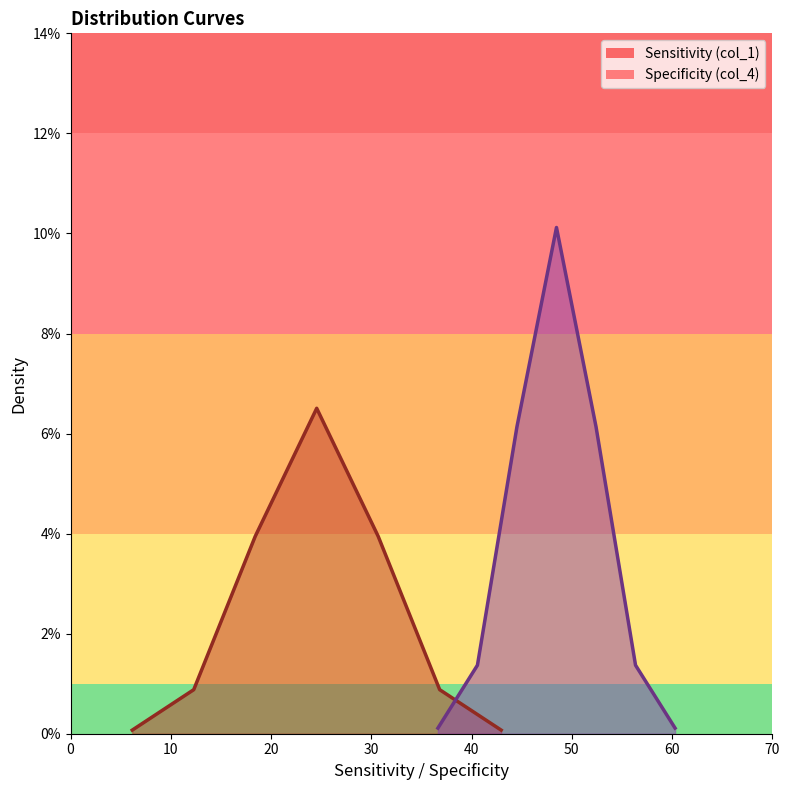

True or false: col_1 and col_4 cross at least once.

False